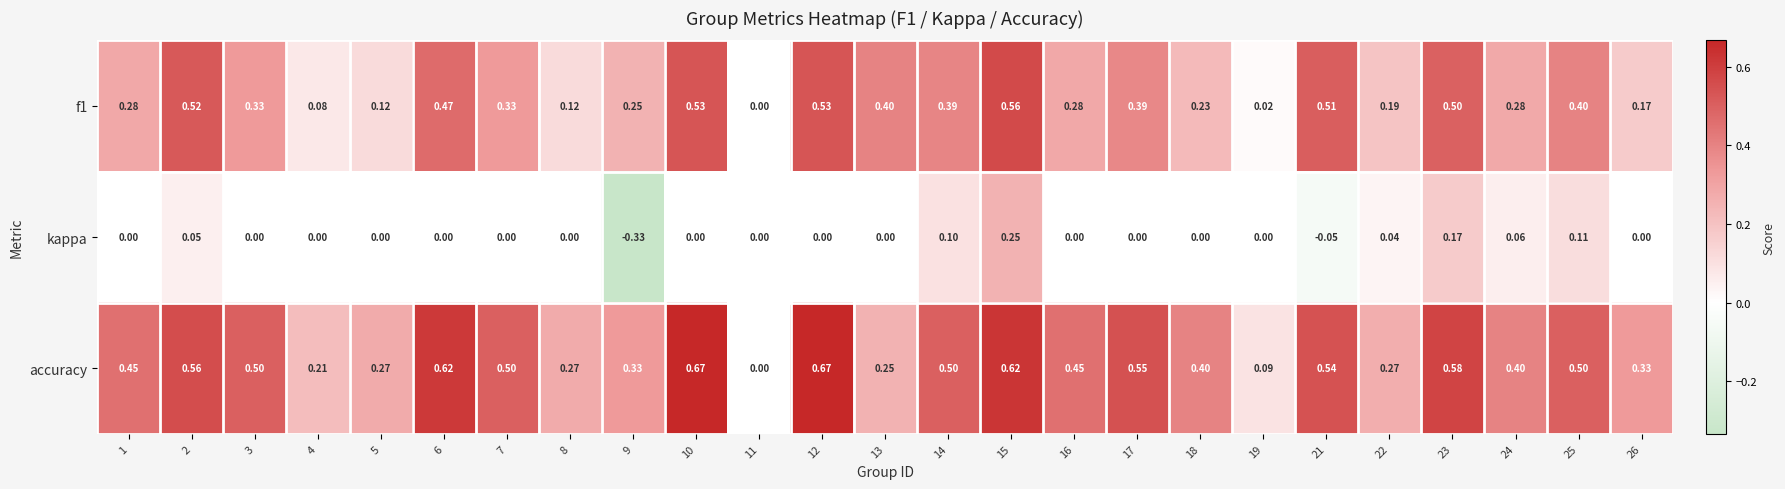

Is the value of f1 at 12 greater than the value of accuracy at 21?

No